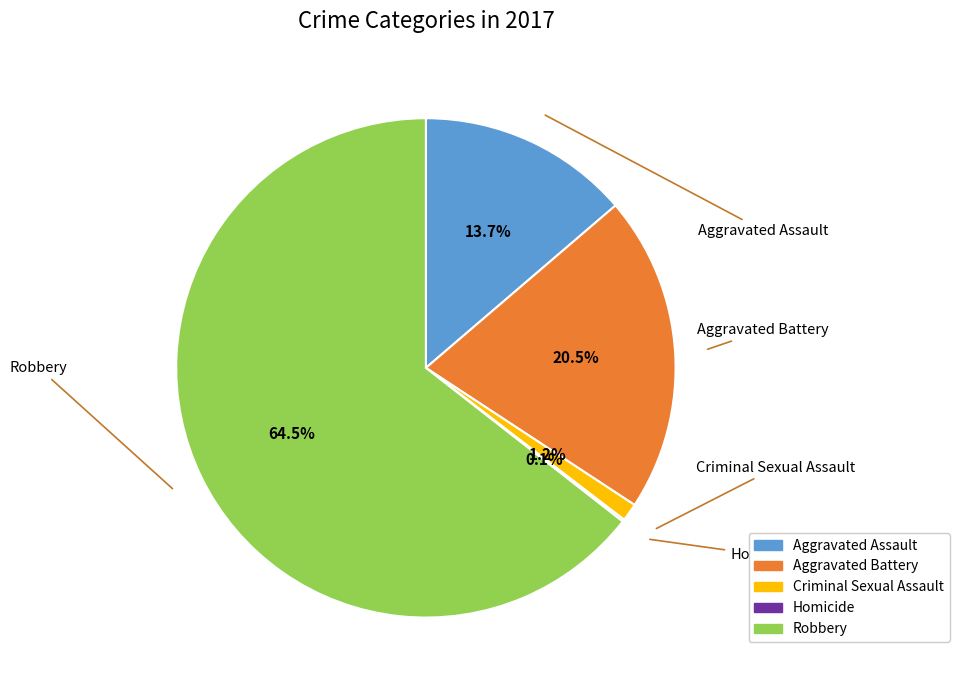

Is it true that Aggravated Battery is 14% of the pie?

False